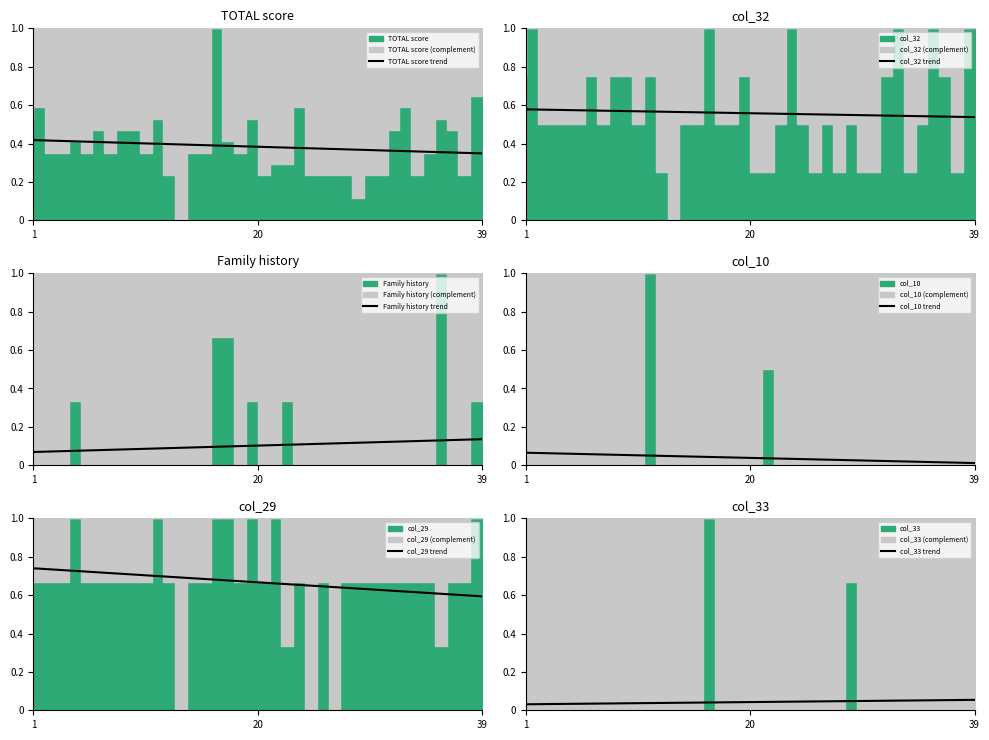

At how many categories does at least one series exceed 0?

39